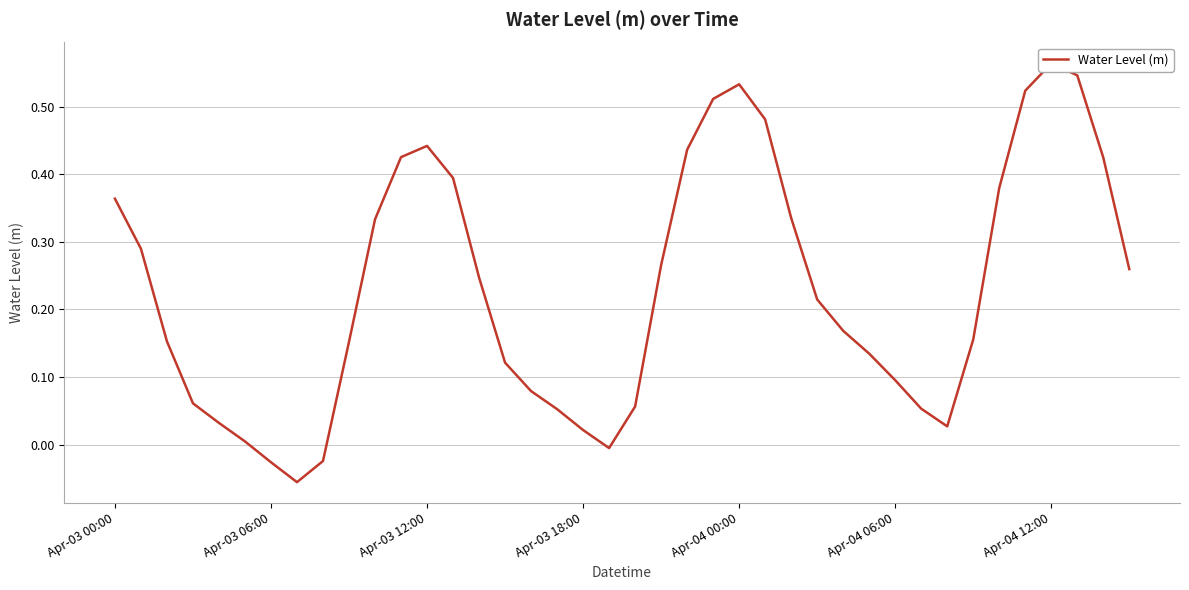

True or false: the data shows 0.2 at 14.

False